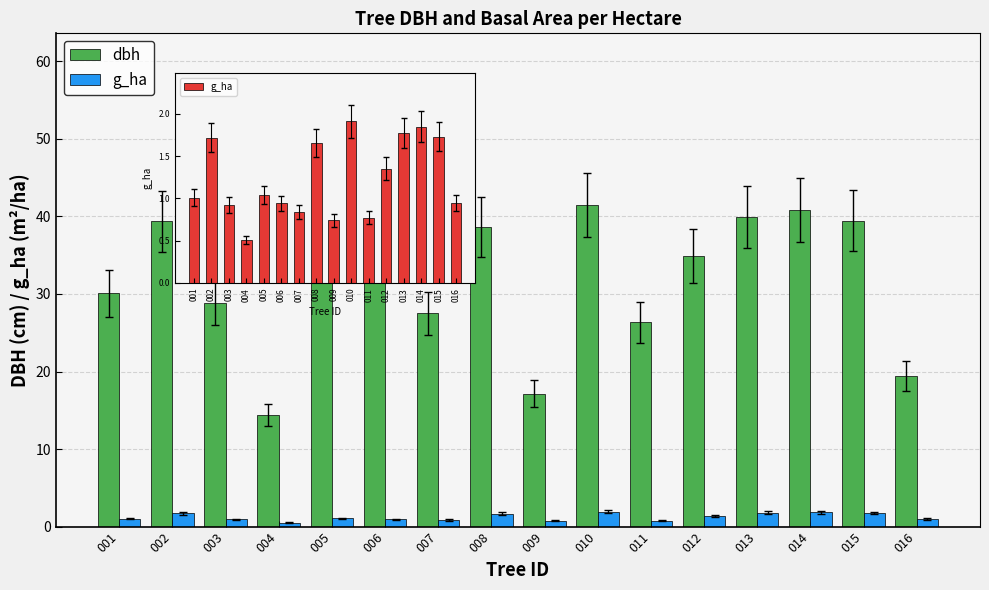

Reading left to right, what are all the values shown in this chart?

dbh: 001=30.1	002=39.4	003=28.9	004=14.3	005=50.9	006=48.4	007=27.5	008=38.6	009=17.1	010=41.5	011=26.4	012=34.9	013=40.0	014=40.9	015=39.5	016=19.4
g_ha: 001=1.0	002=1.7	003=0.9	004=0.5	005=1.0	006=0.9	007=0.8	008=1.7	009=0.7	010=1.9	011=0.8	012=1.4	013=1.8	014=1.9	015=1.7	016=0.9